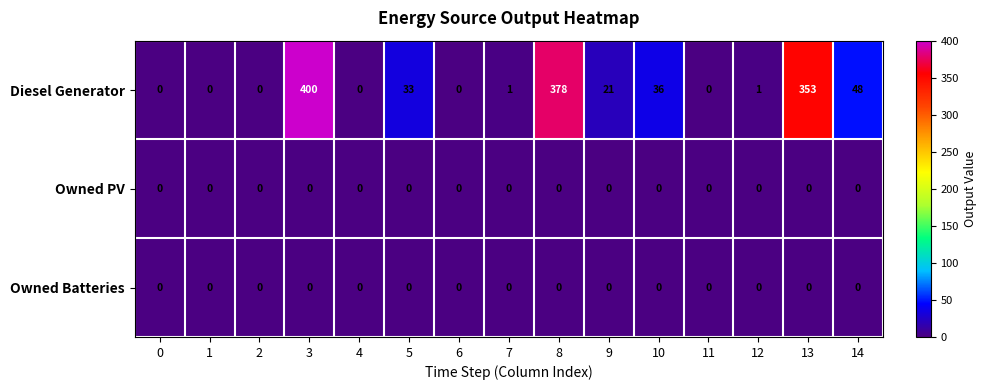

At which category is the sum across all series the highest?

3